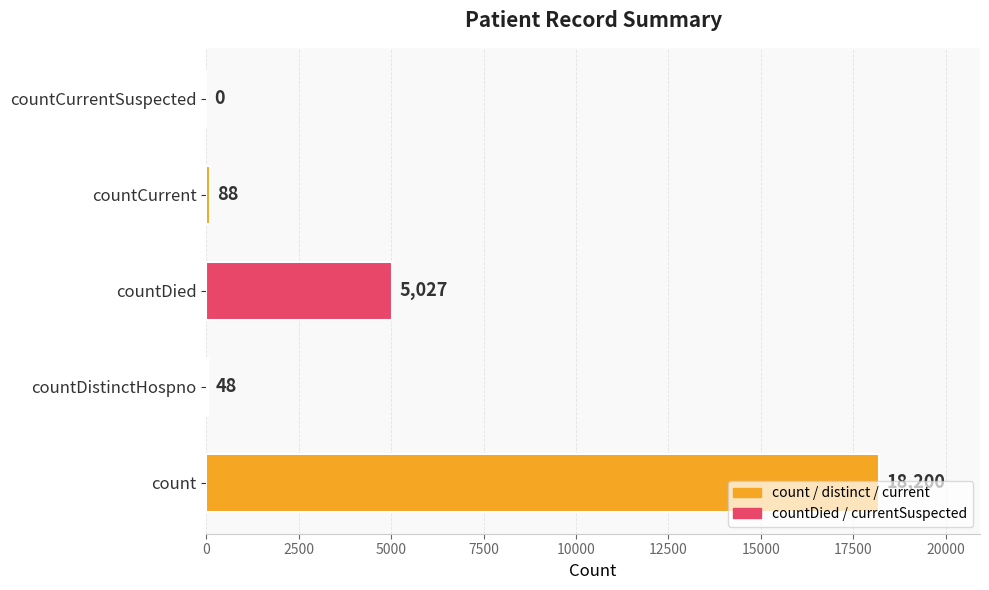

Is it true that the value at countDied is 3132?

False